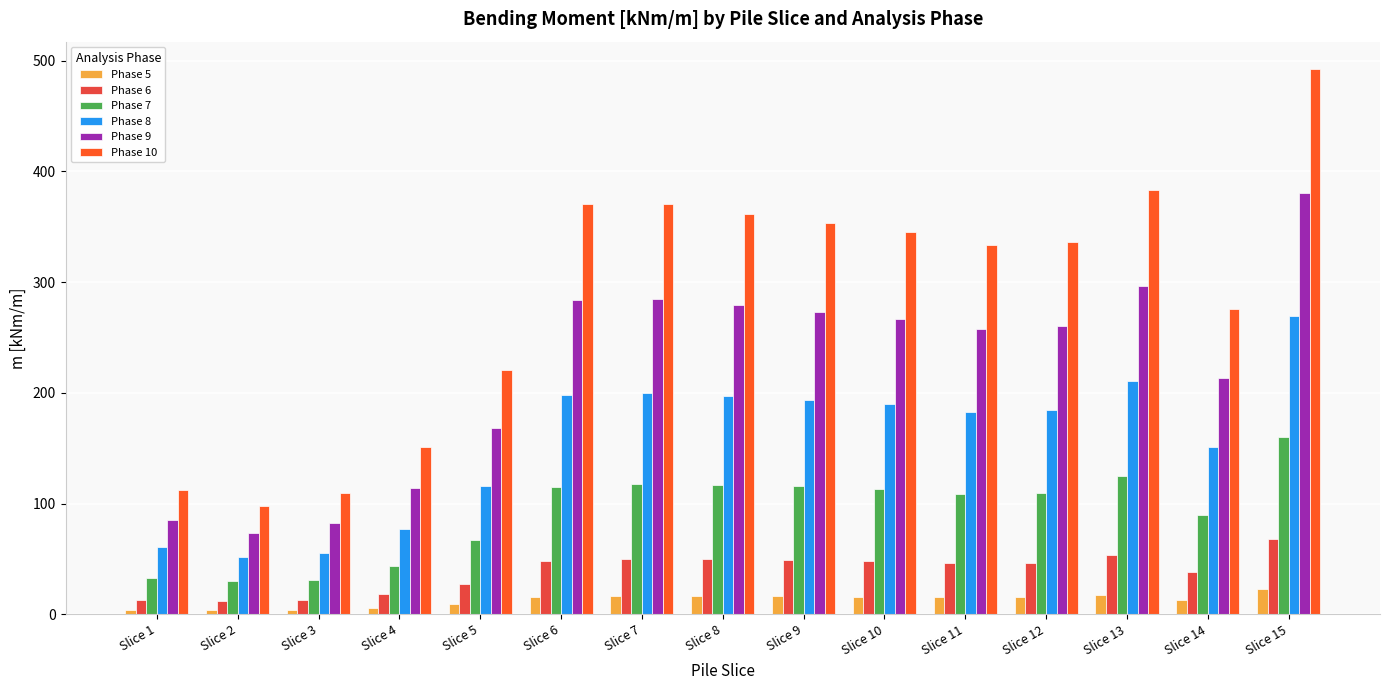

What is the value of the Phase 5 bar at the 7th from the left?

16.4